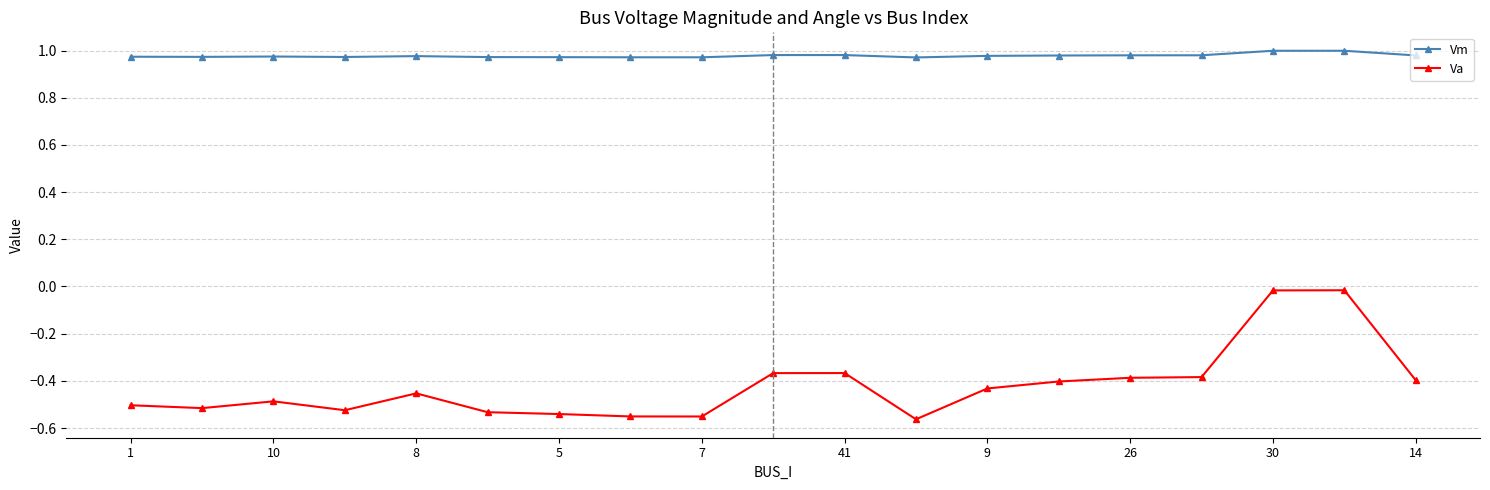

True or false: Vm and Va cross at least once.

False